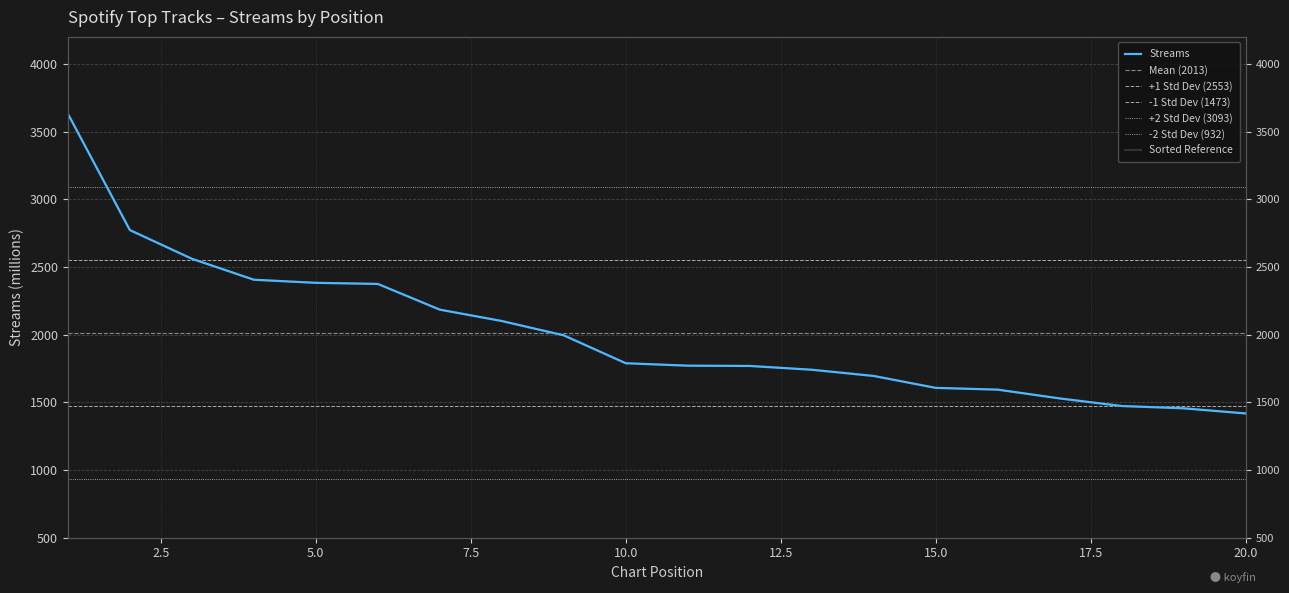

The value at 1 is 3633. True or false?

True